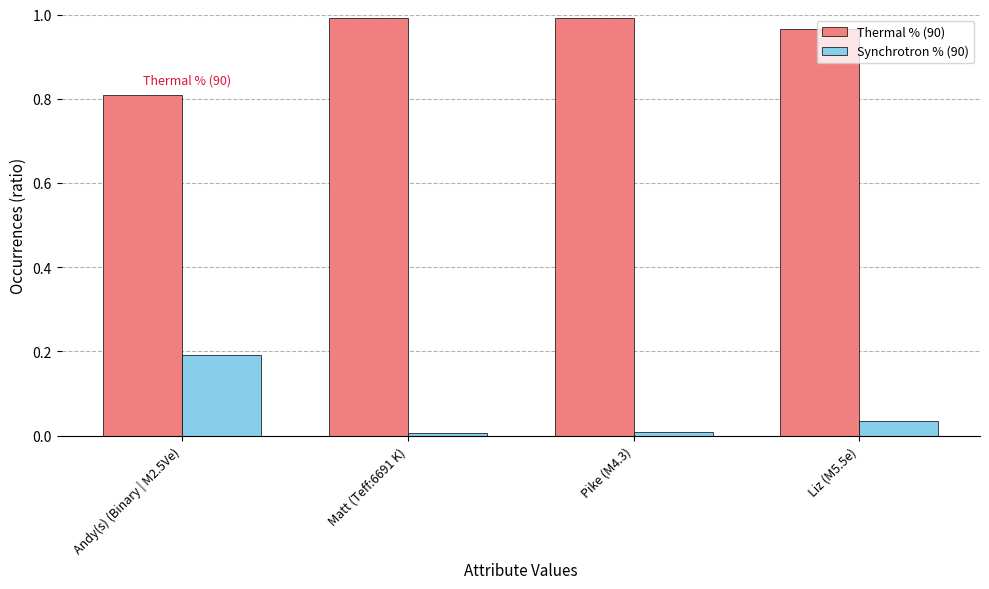

What is the difference between the highest and lowest values at Liz (M5.5e)?

0.9